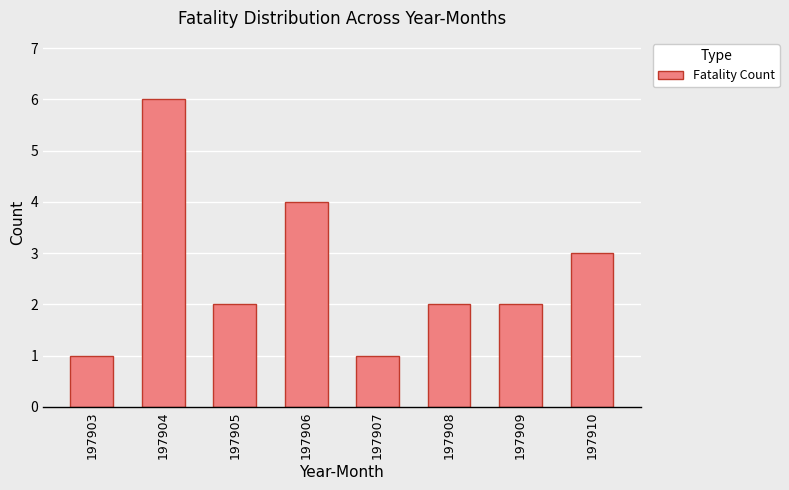

True or false: the data shows 1 at 197903.

True